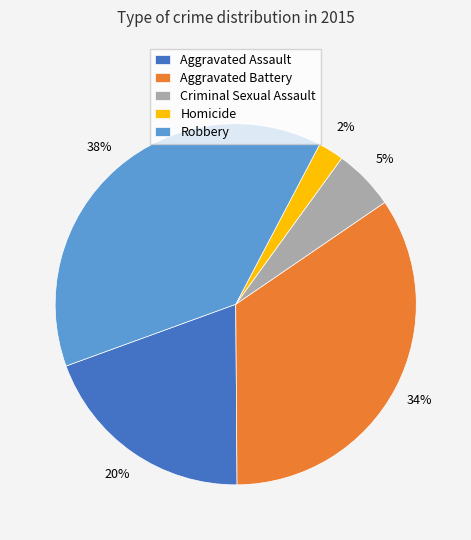

To the nearest percent, what is the average slice percentage?

20%